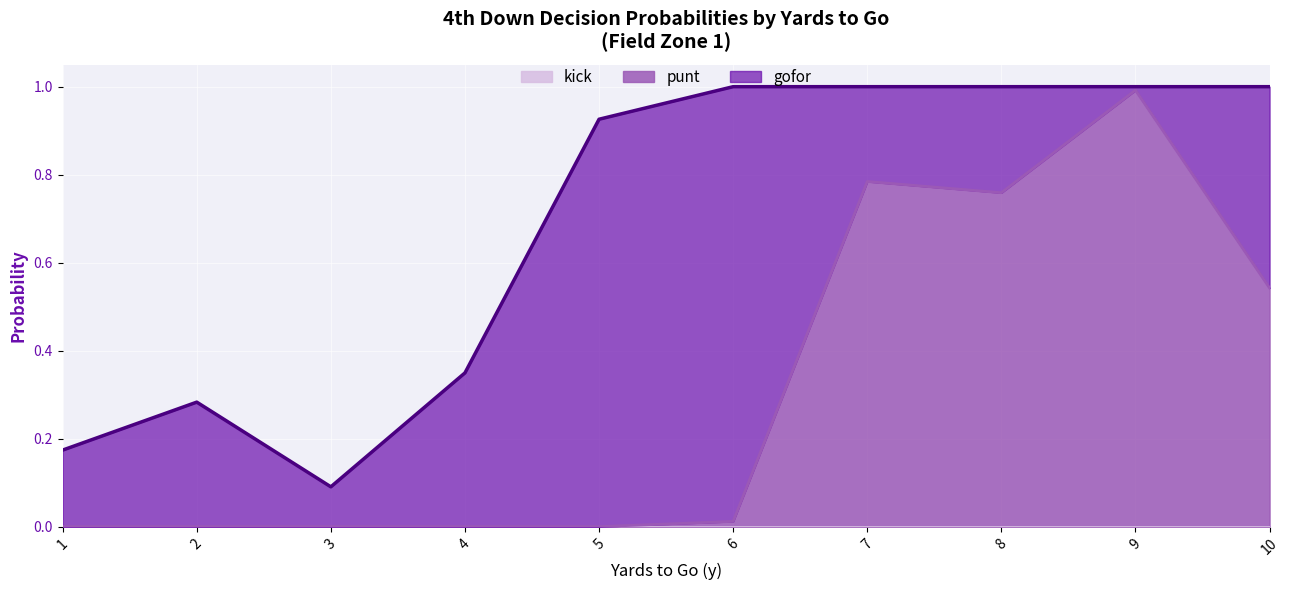

At how many categories does at least one series exceed 0?

10